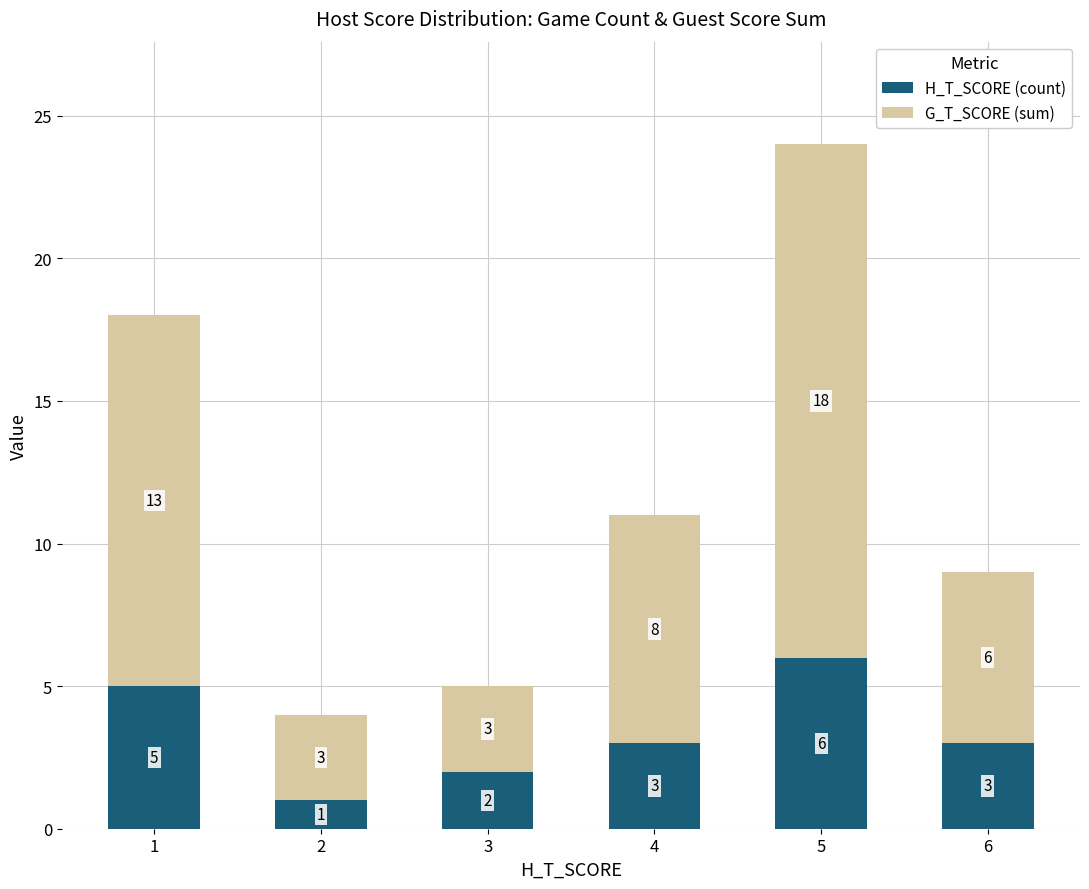

What is the sum of the H_T_SCORE (count) values at 6 and 2?

4